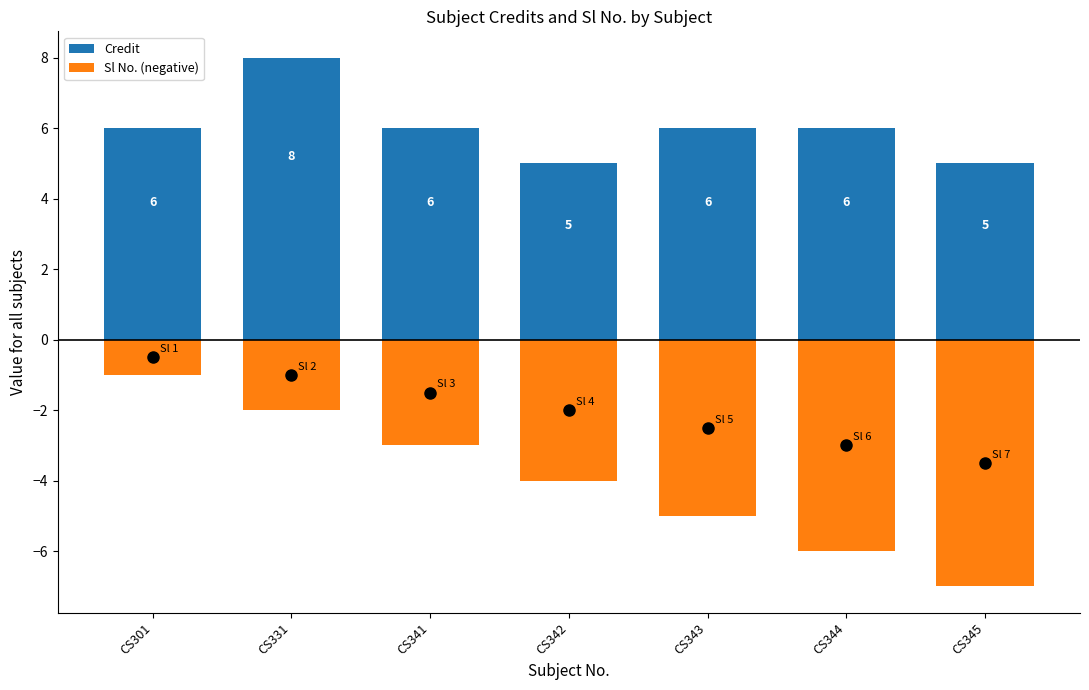

What are all the series names shown in the legend?

Credit, Sl No. (negative)